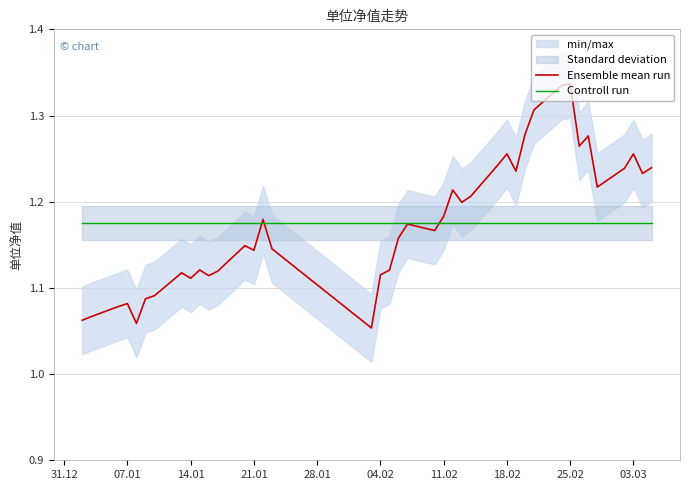

True or false: Controll run has a value of 0.3 at 04.02.

False